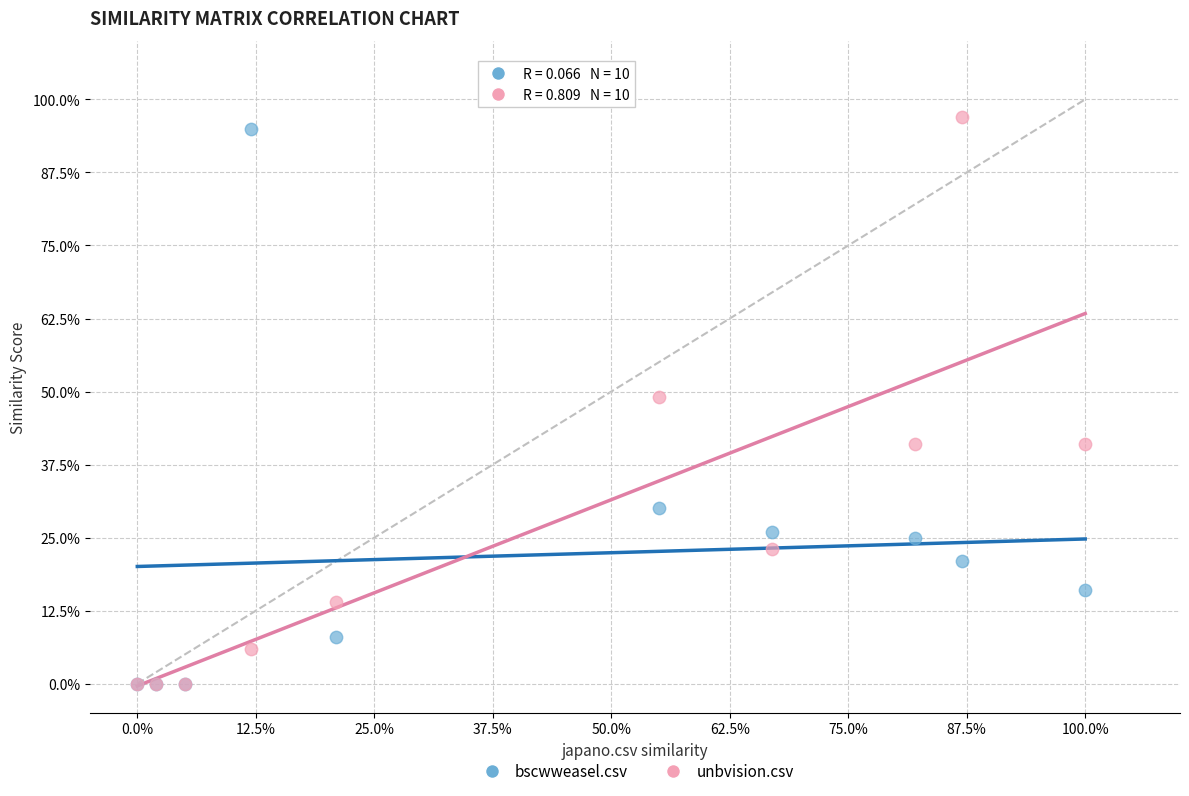

What are all the series names shown in the legend?

bscwweasel.csv, unbvision.csv